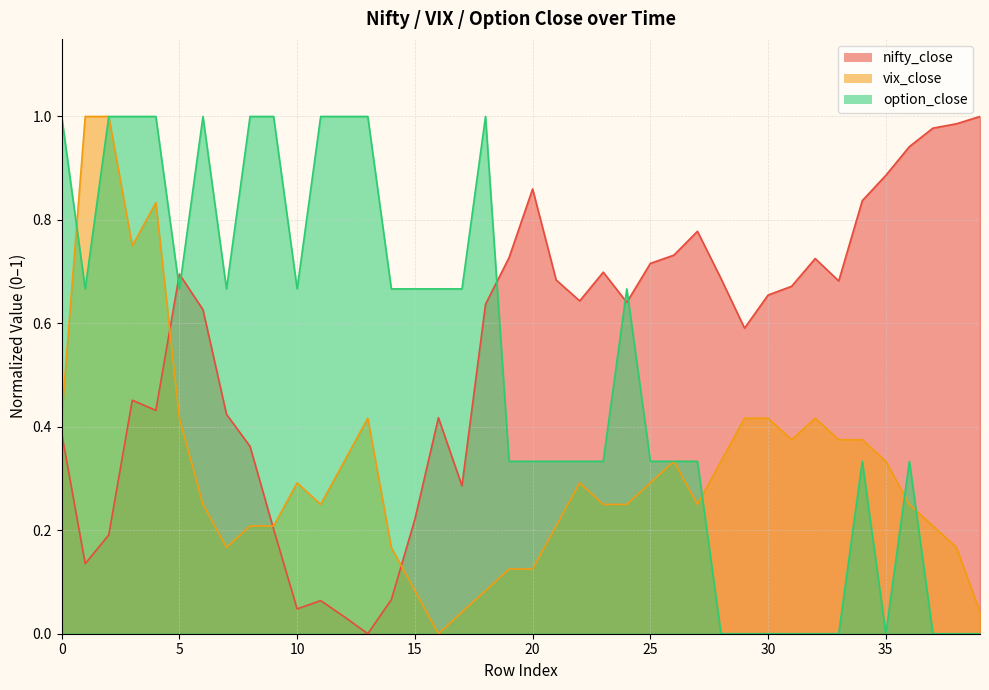

List the series in order of their peak value, highest first.

nifty_close, vix_close, option_close